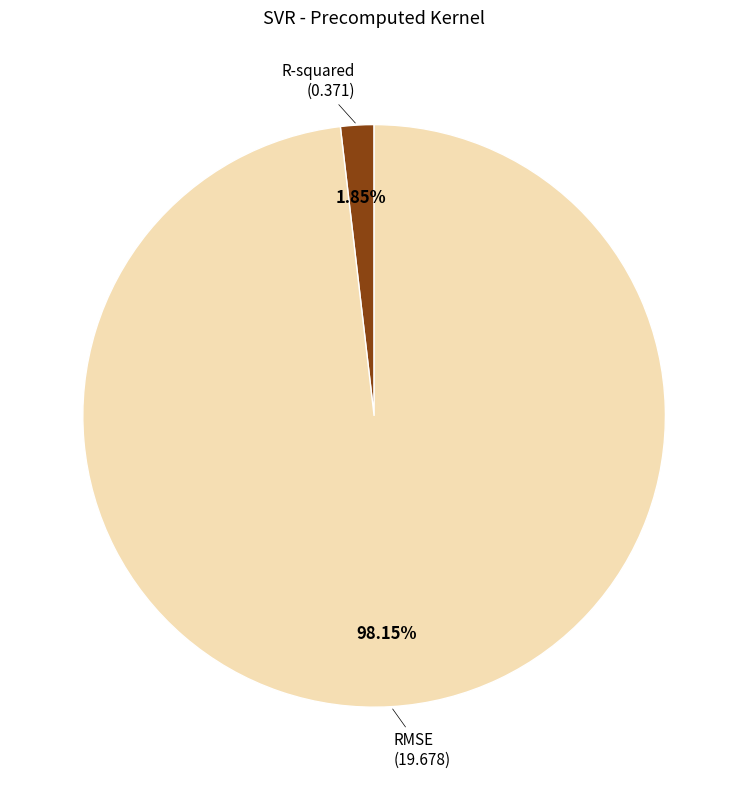

Is there any slice that represents more than half of the pie?

Yes